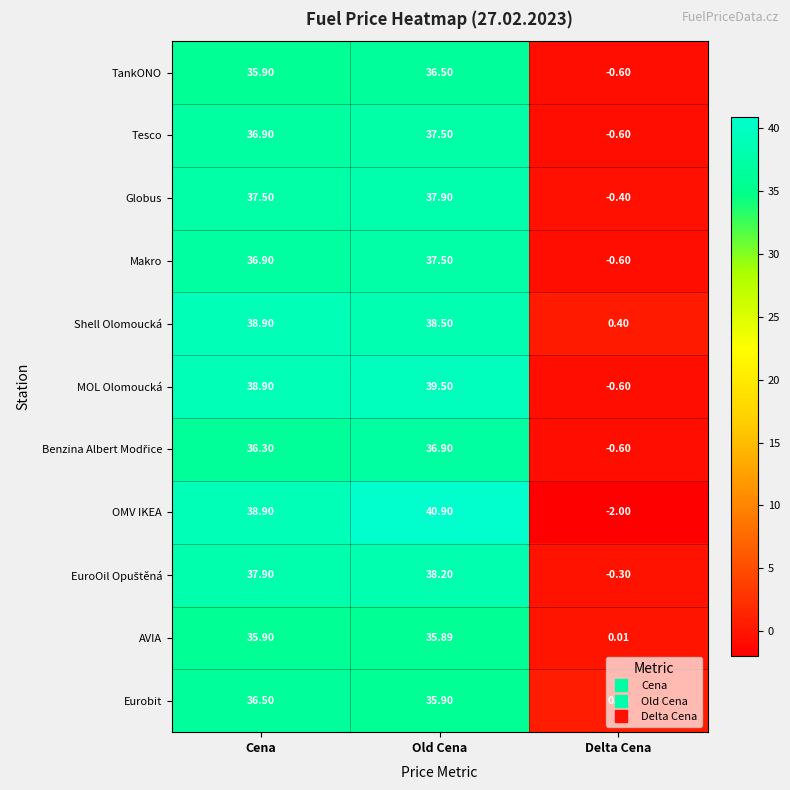

What is the total value across all series at Cena?

410.5